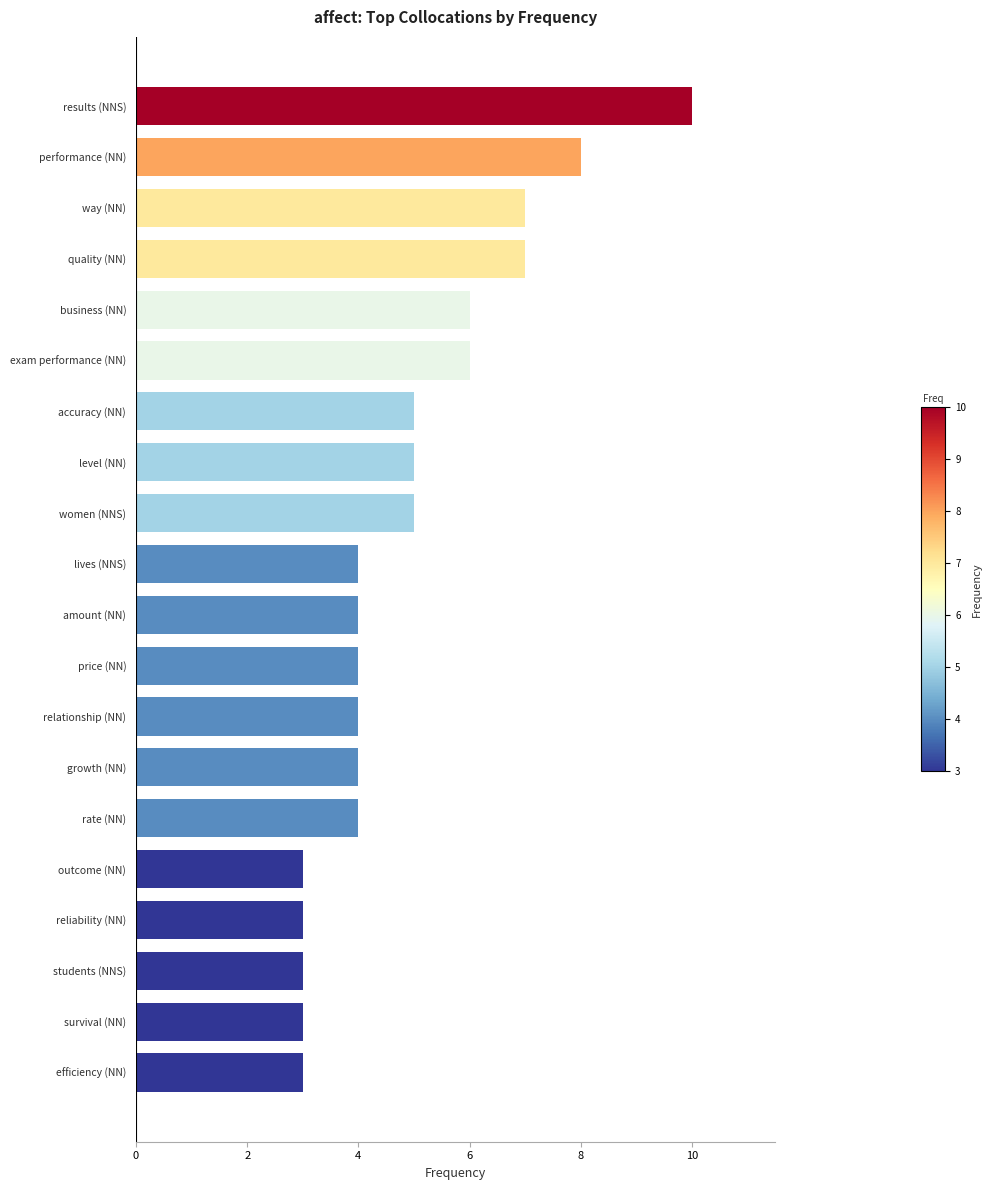

What is the difference between the maximum and minimum values?

7